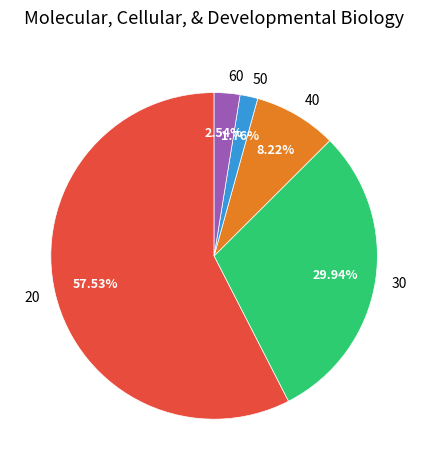

Which has a higher value, 40 or 30?

30